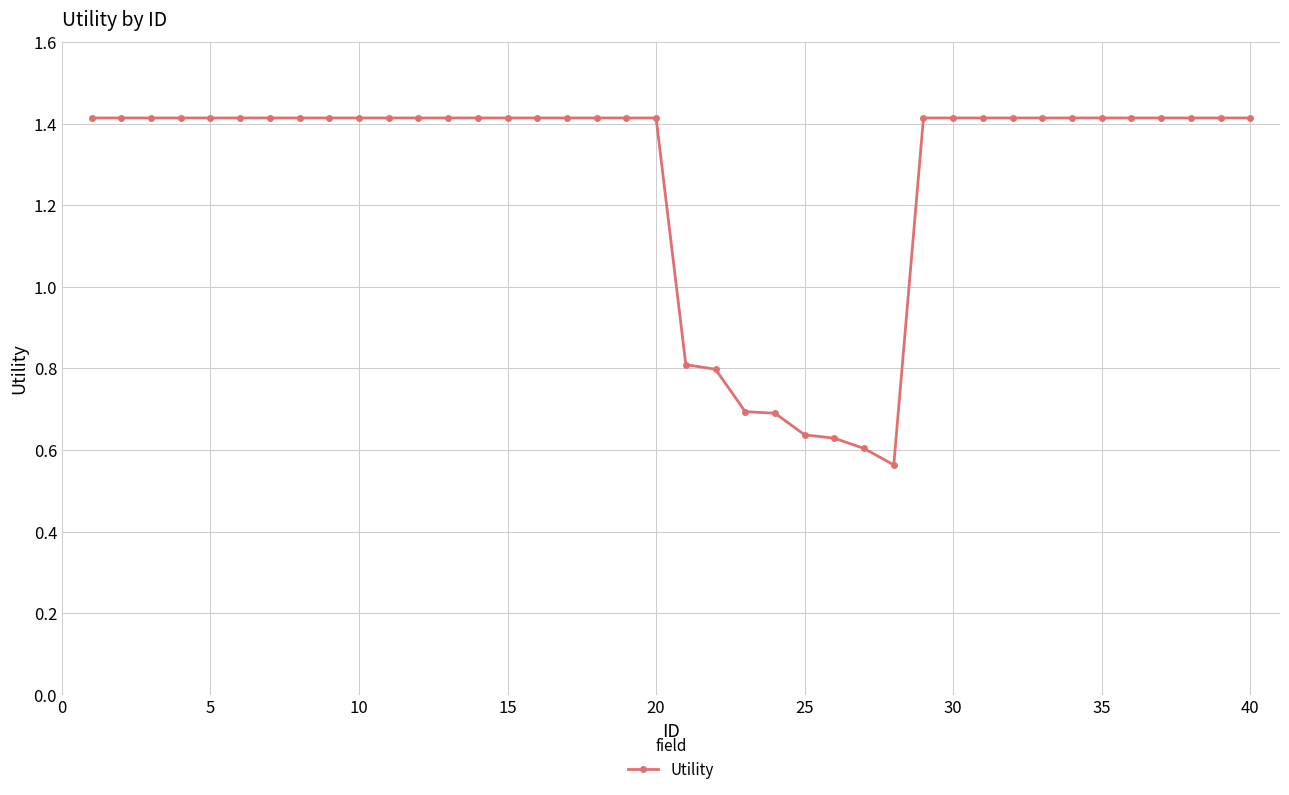

What is the difference between the maximum and minimum values?

0.9